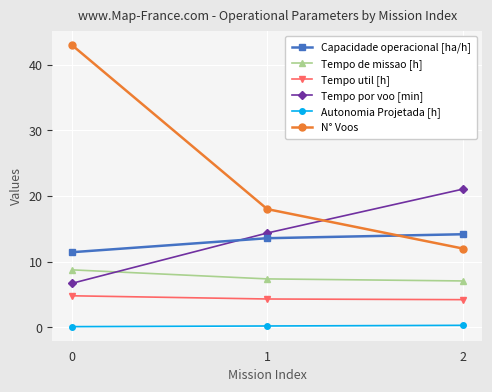

List the series in order of their peak value, lowest first.

Autonomia Projetada [h], Tempo util [h], Tempo de missao [h], Capacidade operacional [ha/h], Tempo por voo [min], N° Voos